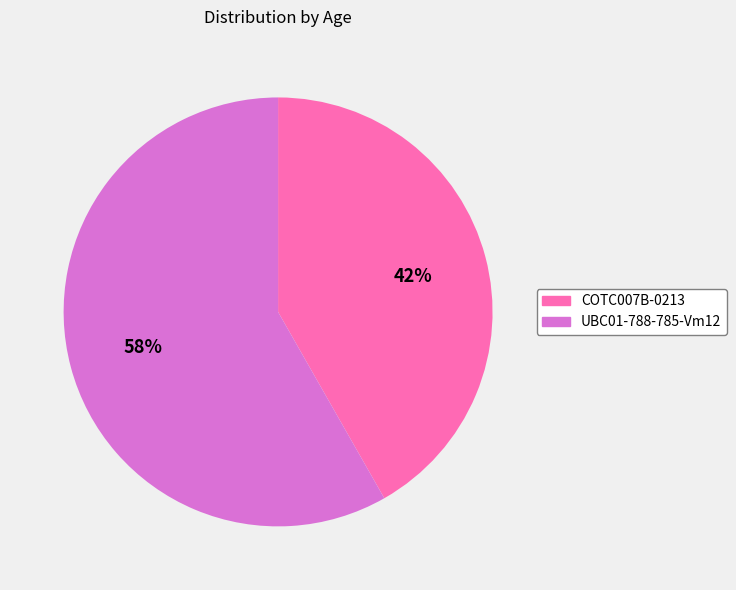

Which has a higher value, UBC01-788-785-Vm12 or COTC007B-0213?

UBC01-788-785-Vm12